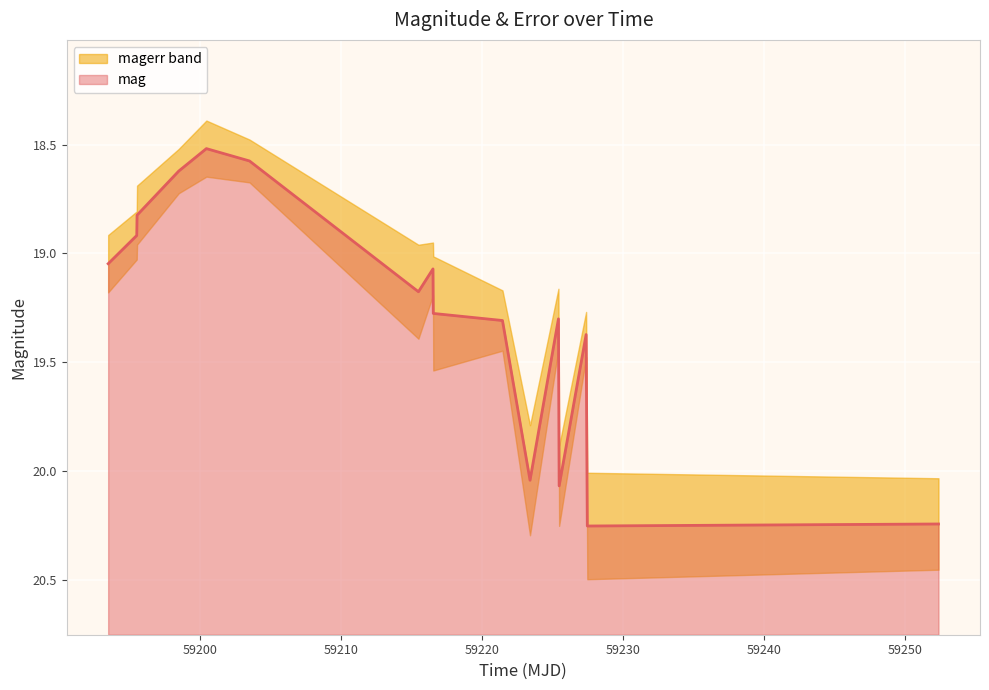

Where is the data nearest to the value 19?

59193.47844910016